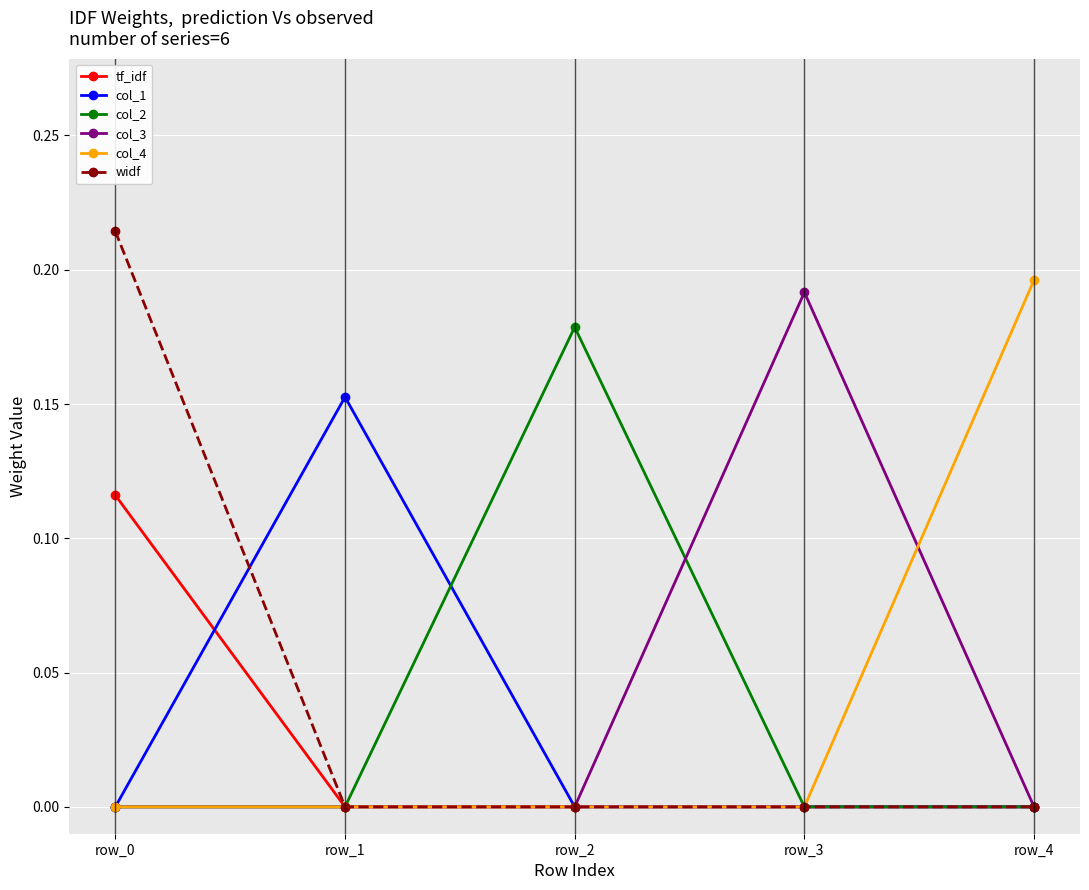

List the series in order of their peak value, lowest first.

tf_idf, col_1, col_2, col_3, col_4, widf